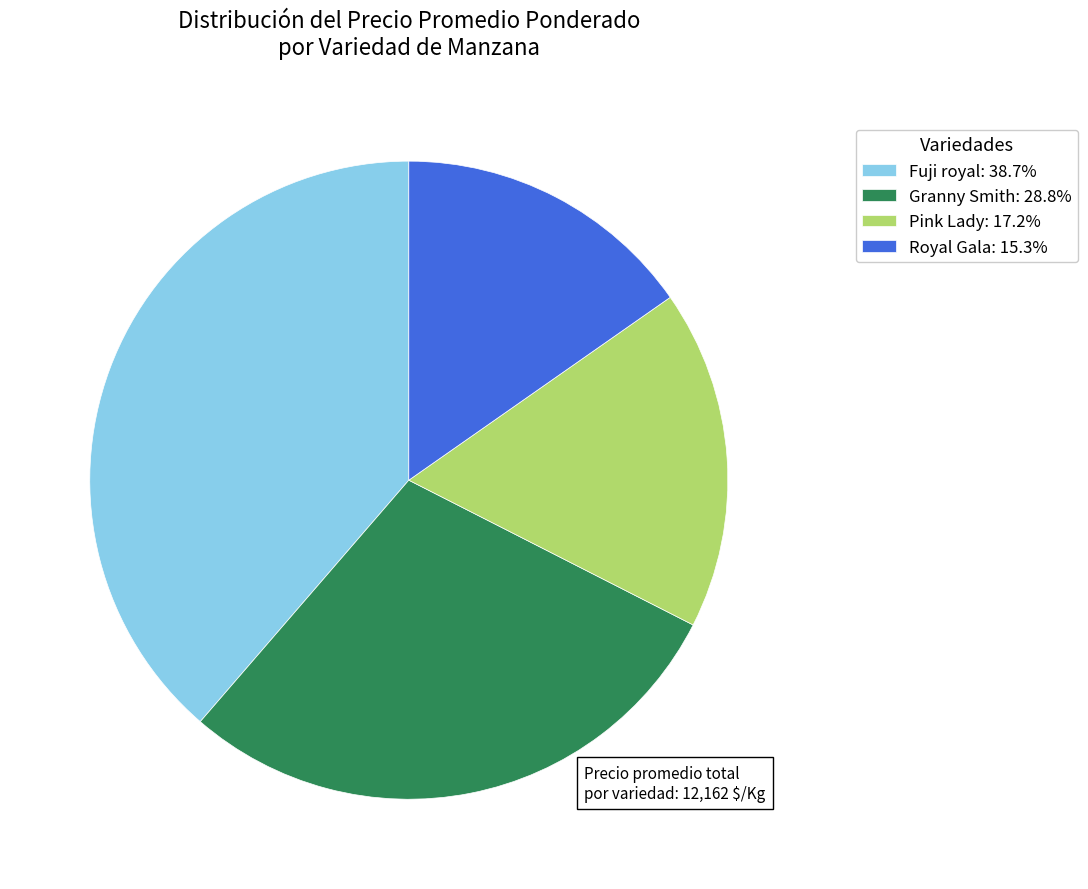

Does Royal Gala: 15.3% account for over 50% of the chart?

No